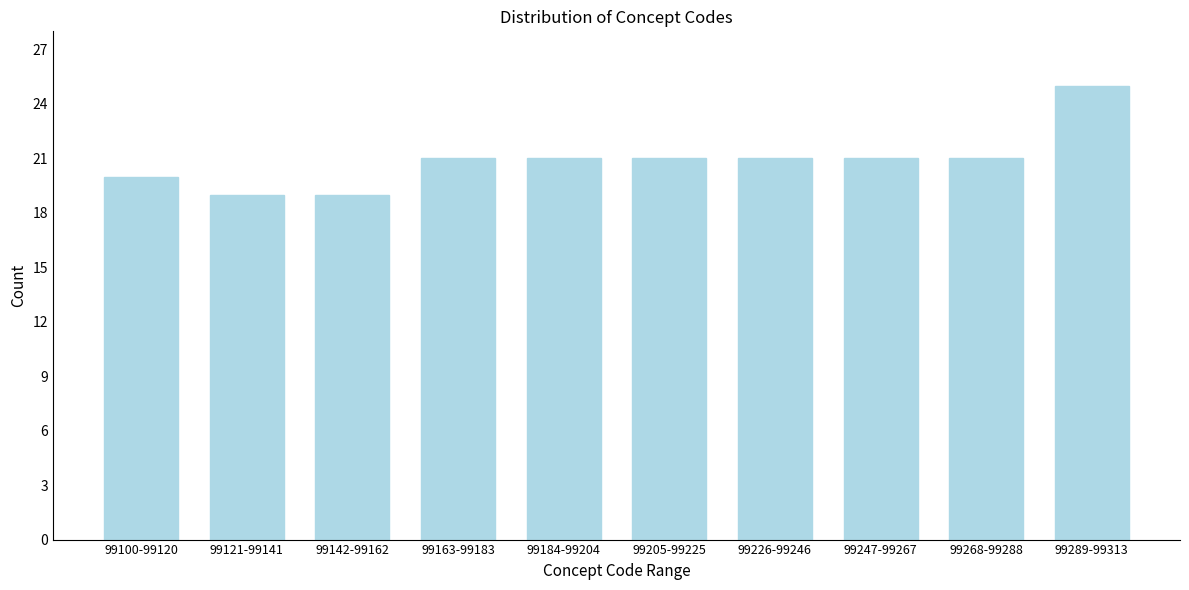

Reading left to right, list all the values displayed in this chart.

99100-99120=20	99121-99141=19	99142-99162=19	99163-99183=21	99184-99204=21	99205-99225=21	99226-99246=21	99247-99267=21	99268-99288=21	99289-99313=25